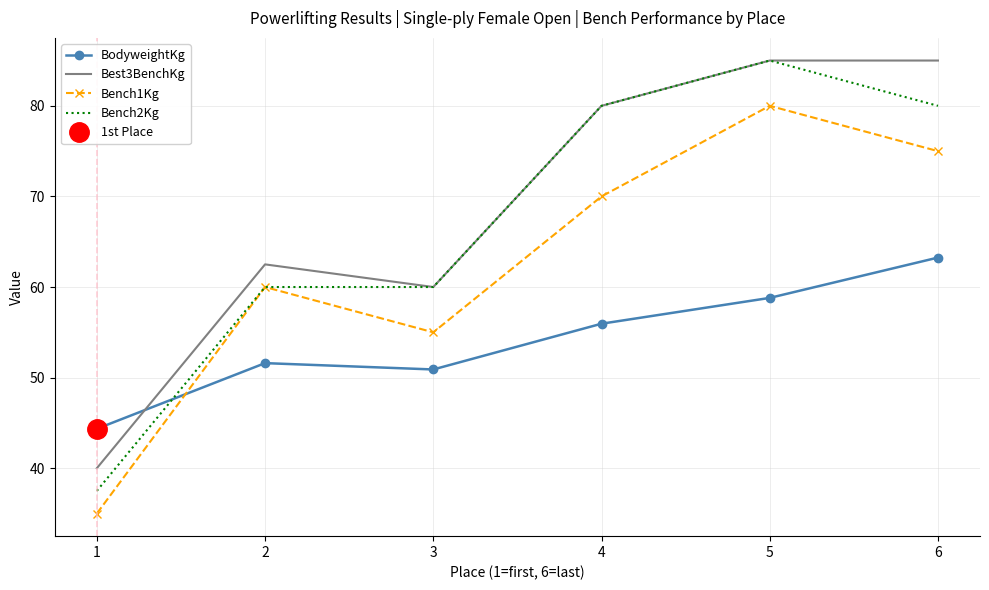

What is the lowest value of the Bench1Kg series?

35.0